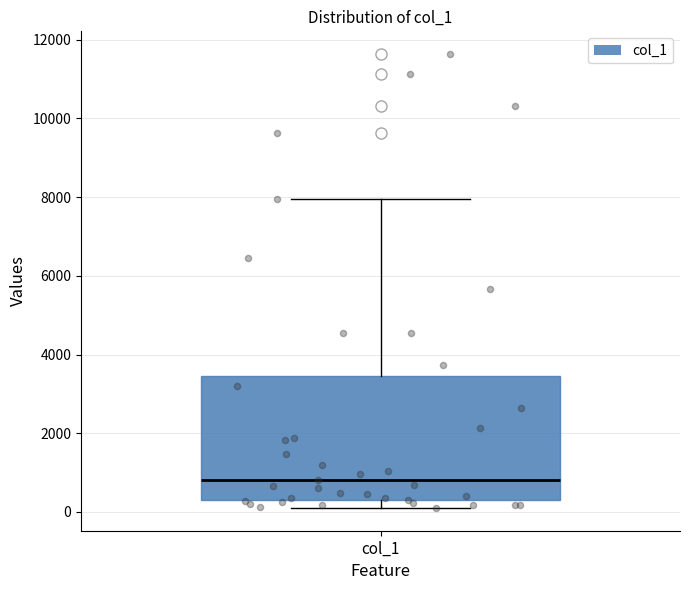

Read this box plot against the y-axis: the position of the median line, the range covered by the box, and the ends of both whiskers. The values are not printed on the chart, so give them approximately, as read against the axis.

median 800, box 200 to 3400, whiskers 200 (just below the box's lower edge) to 8000